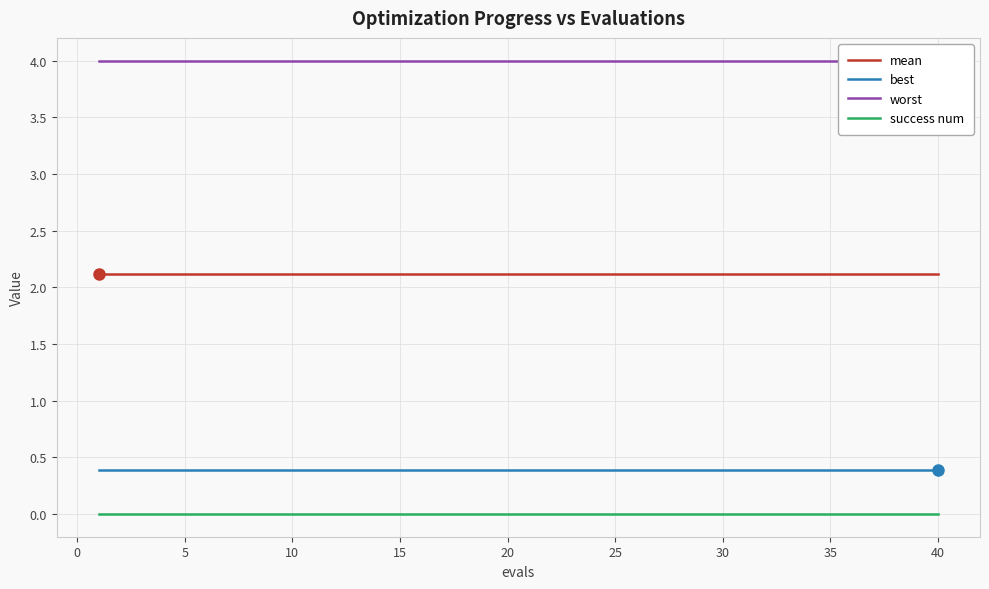

True or false: mean and worst cross at least once.

False